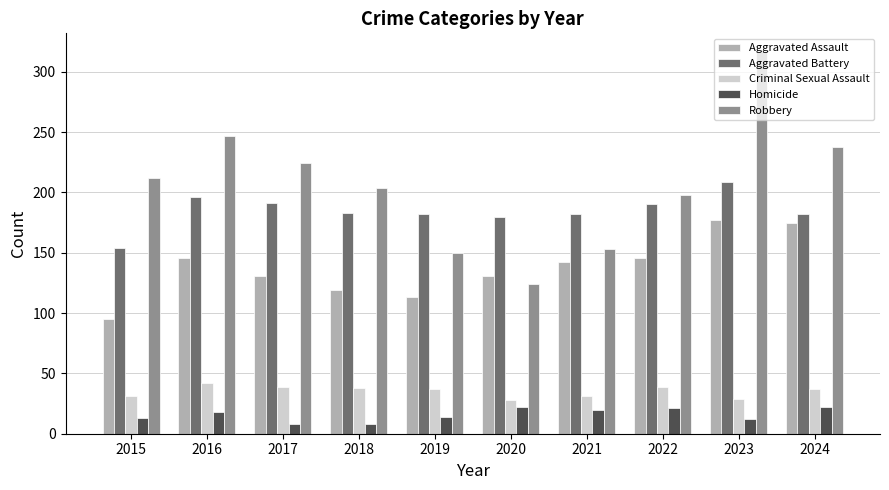

What value does the Robbery series have at 2021, to the nearest 10?

150